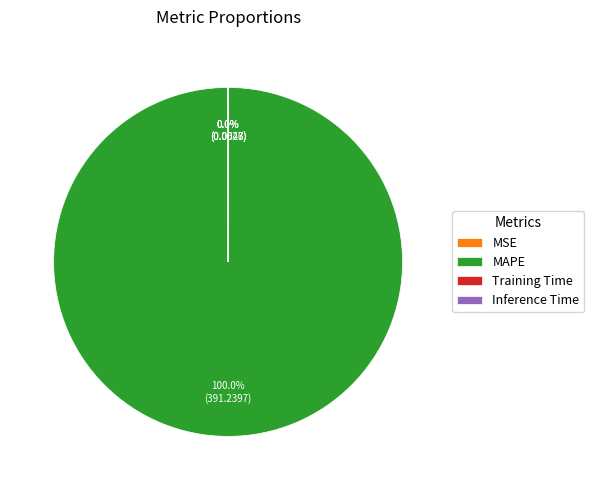

Which slice represents more than half of the pie?

MAPE